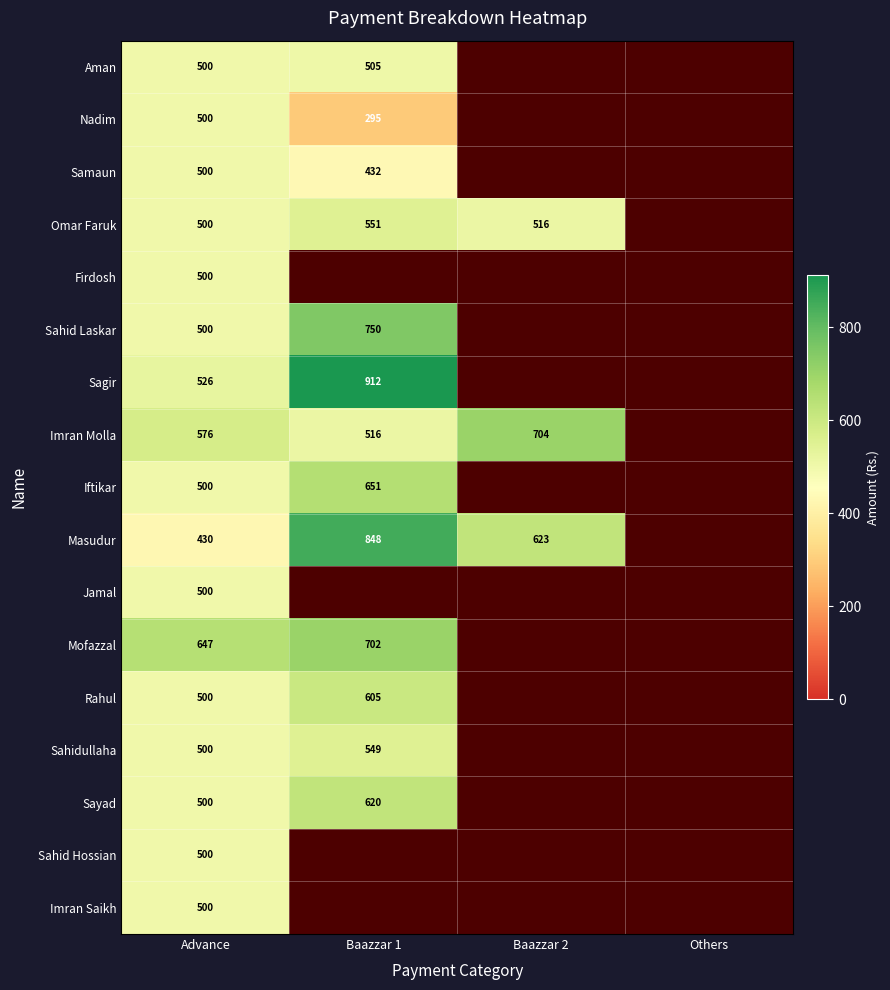

The value of Imran Saikh at Advance is 316. True or false?

False